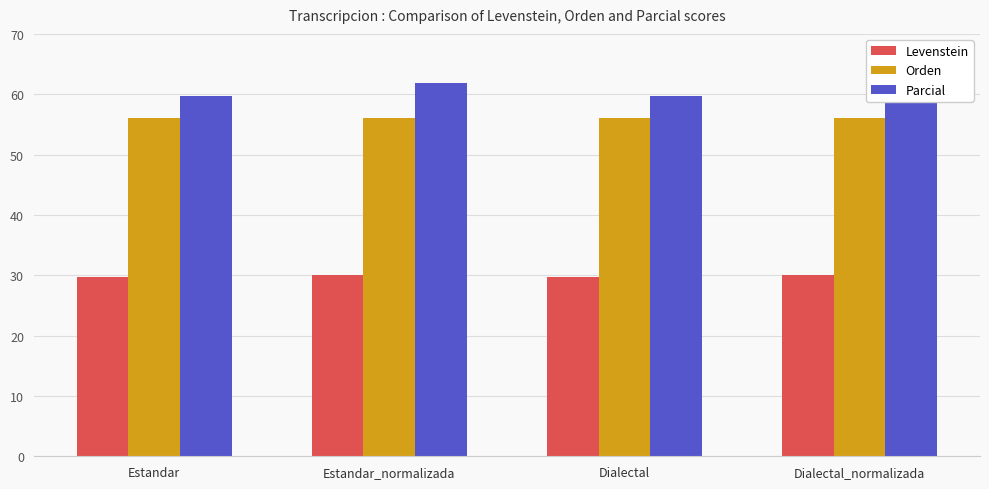

At which category is the sum across all series the highest?

Estandar_normalizada